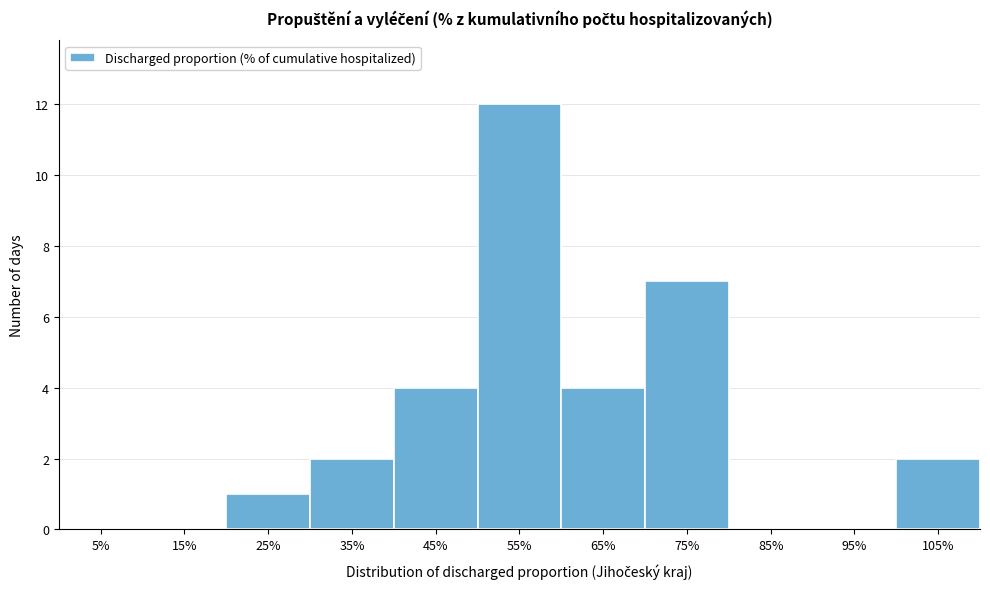

Reading left to right, list all the values displayed in this chart.

5%=0	15%=0	25%=1	35%=2	45%=4	55%=12	65%=4	75%=7	85%=0	95%=0	105%=2